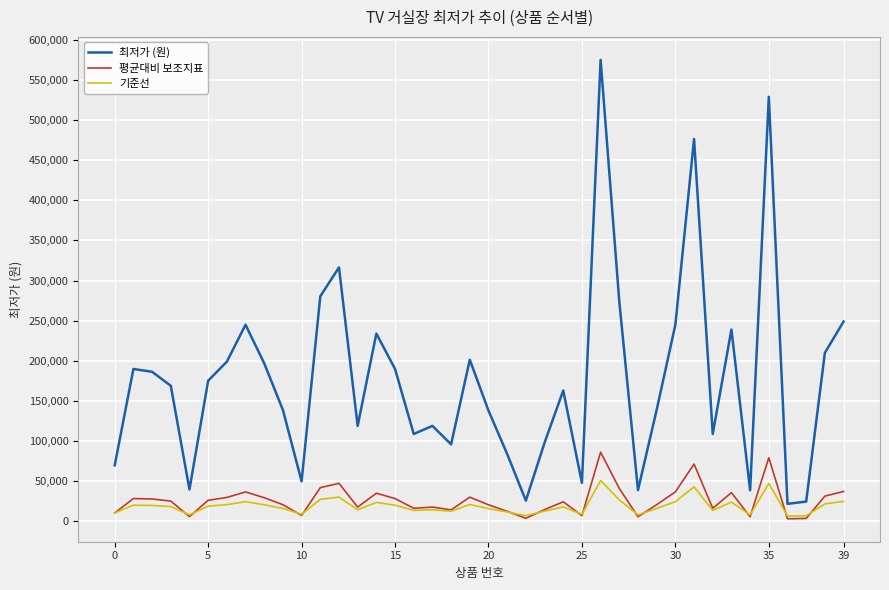

How many lines are shown in the chart?

3